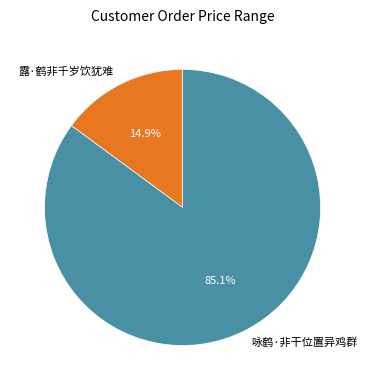

Is the sum of 咏鹤·非干位置异鸡群 and 露·鹤非千岁饮犹难 greater than half?

Yes